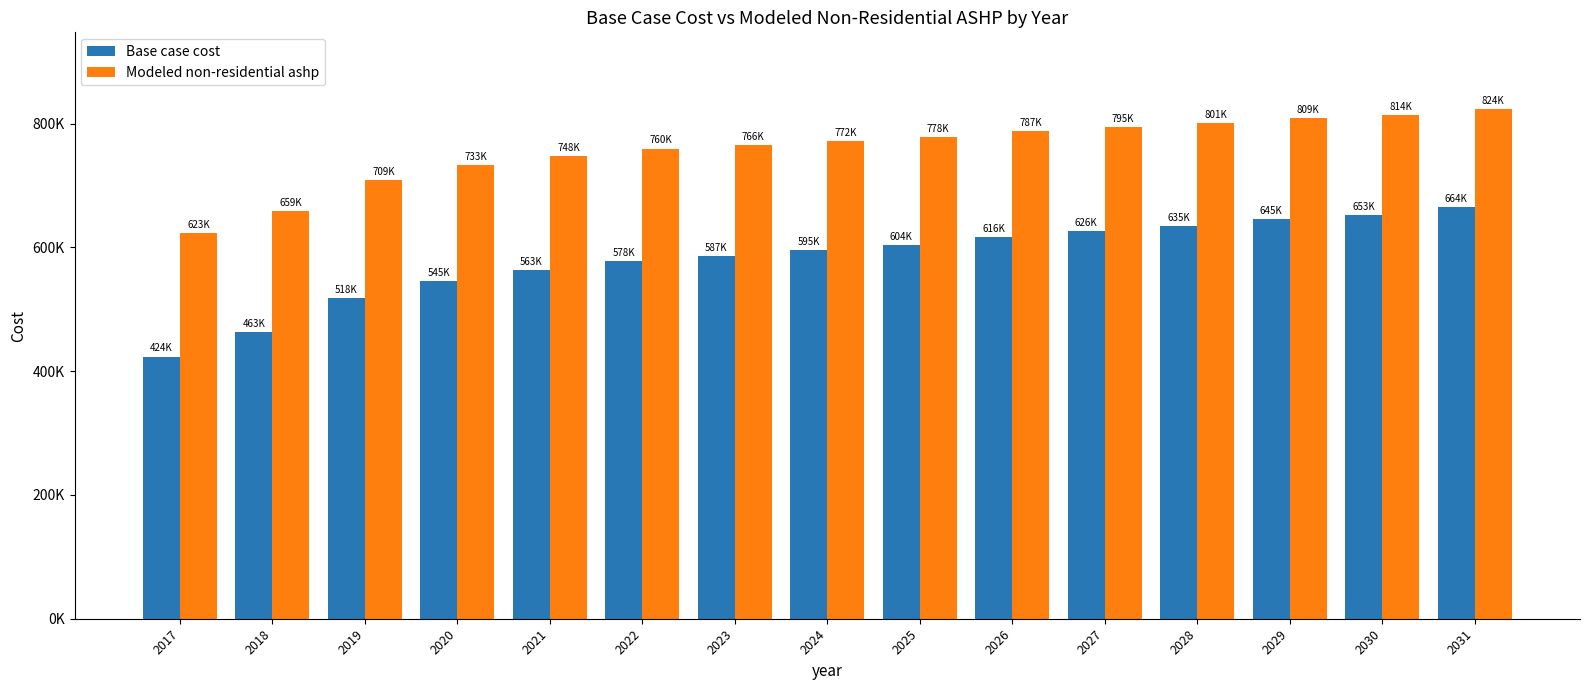

True or false: Base case cost has a value of 289998.6 at 2026.

False